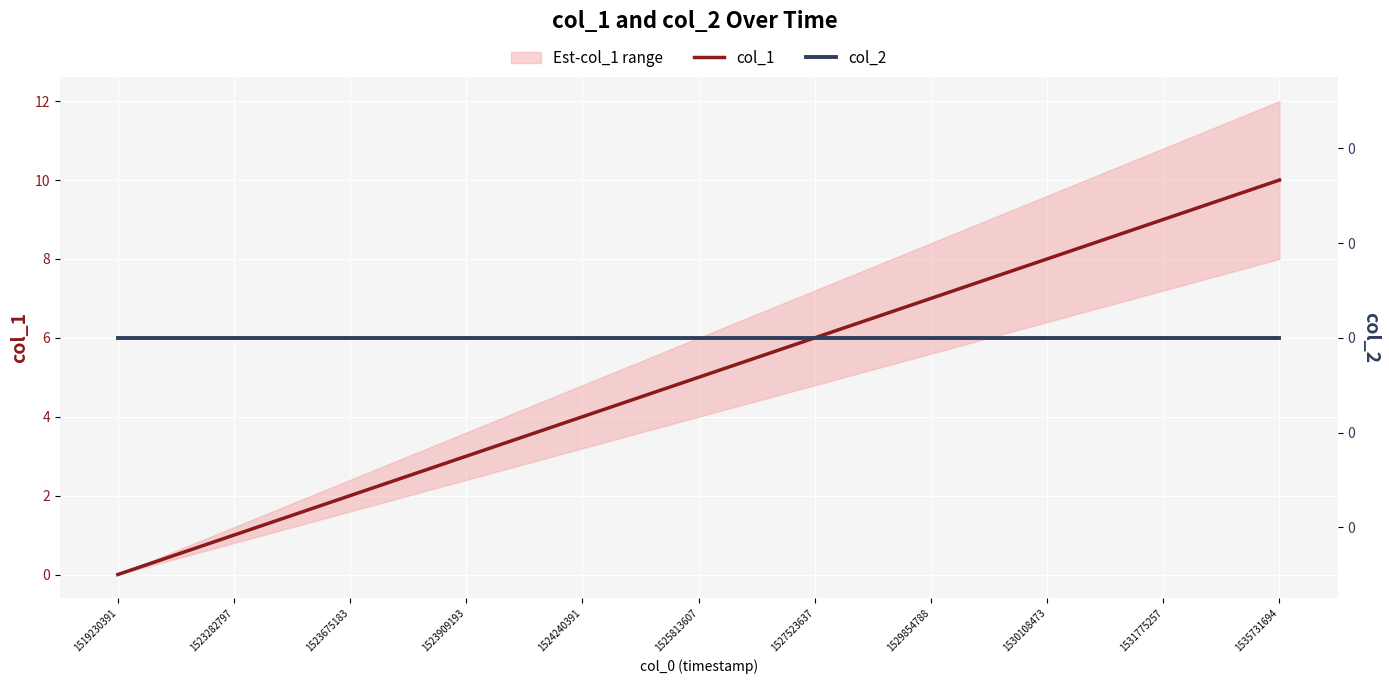

List the labels in order of col_1 value, largest first.

1535731694, 1531775257, 1530108473, 1529854788, 1527523637, 1525813607, 1524240391, 1523909193, 1523675183, 1523282797, 1519230391